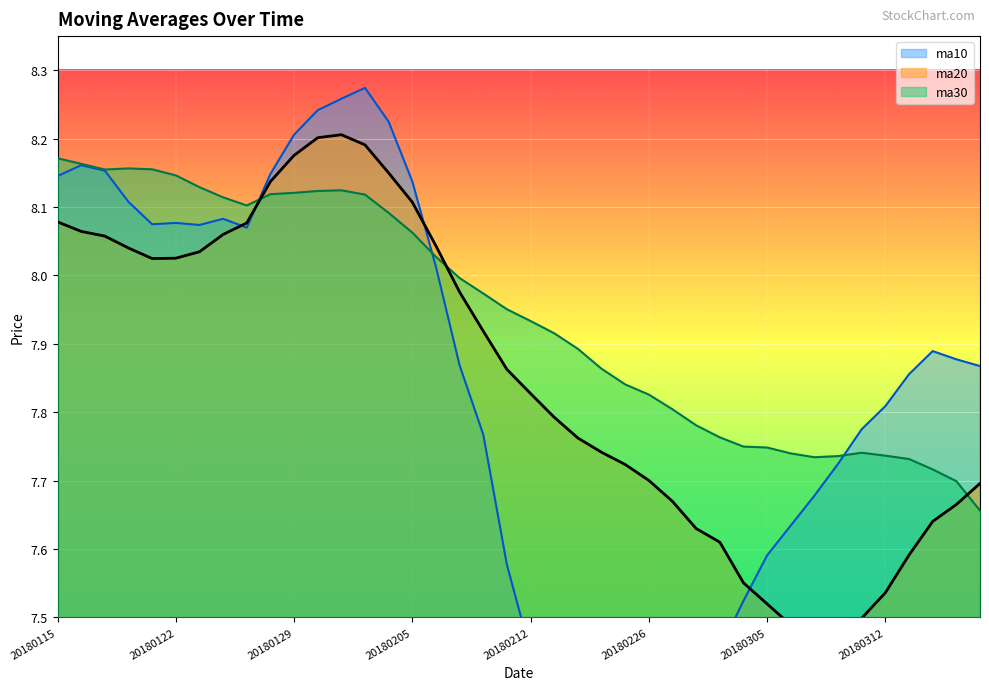

What is the minimum value for ma20?

7.5